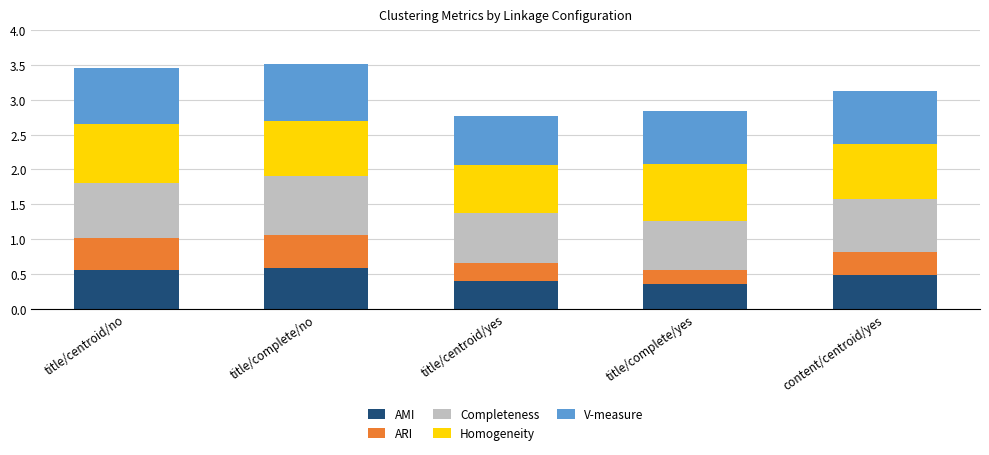

What is the total value across all series at title/complete/no?

3.5